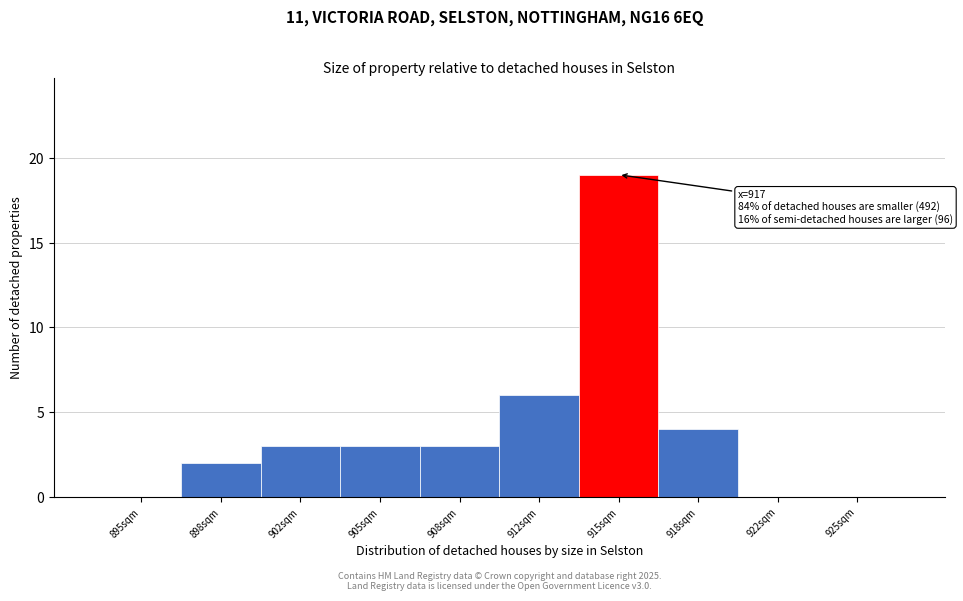

Reading left to right, transcribe all the data shown in this chart.

895sqm=0	898sqm=2	902sqm=3	905sqm=3	908sqm=3	912sqm=6	915sqm=19	918sqm=4	922sqm=0	925sqm=0